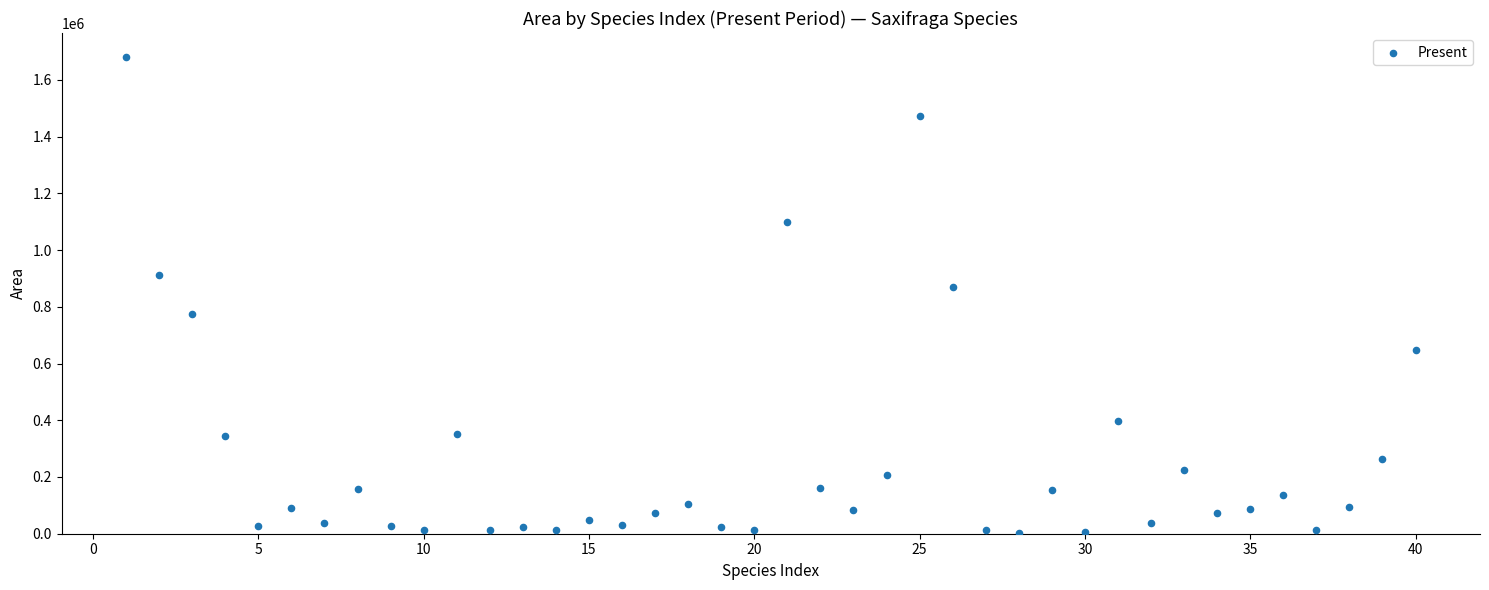

What Y value in the scatter plot is closest to 842684?

871668.3